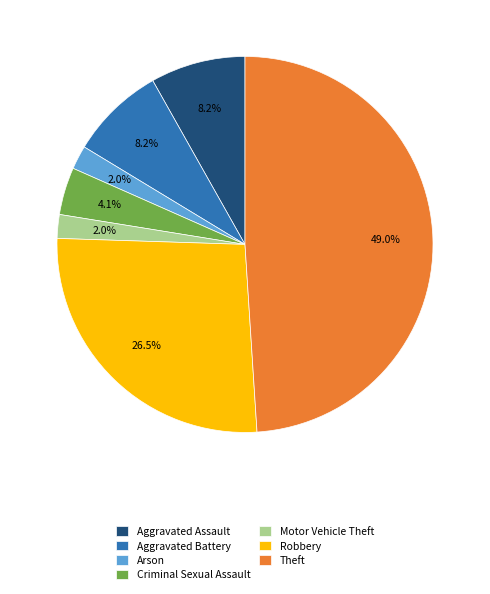

Which category has the biggest portion of the pie?

Theft